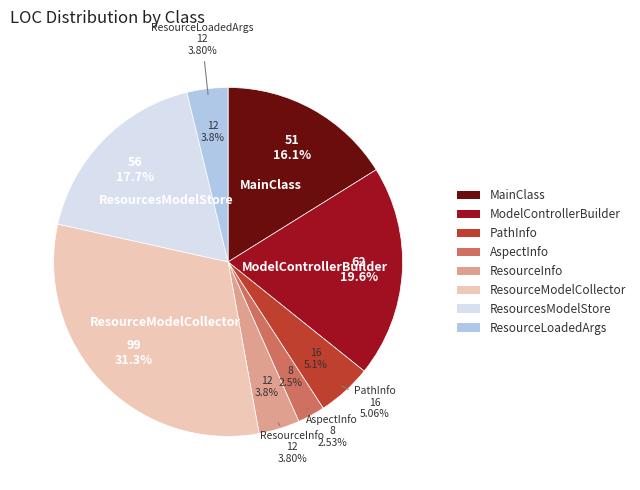

Rank the categories by value from highest to lowest.

ResourceModelCollector, ModelControllerBuilder, ResourcesModelStore, MainClass, PathInfo, ResourceInfo, ResourceLoadedArgs, AspectInfo